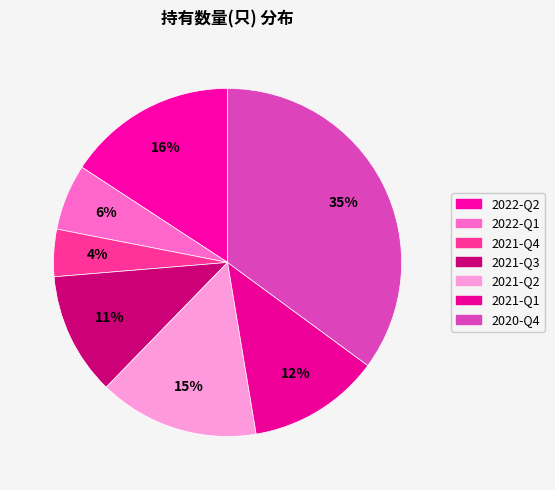

How many slices are in this pie chart?

7